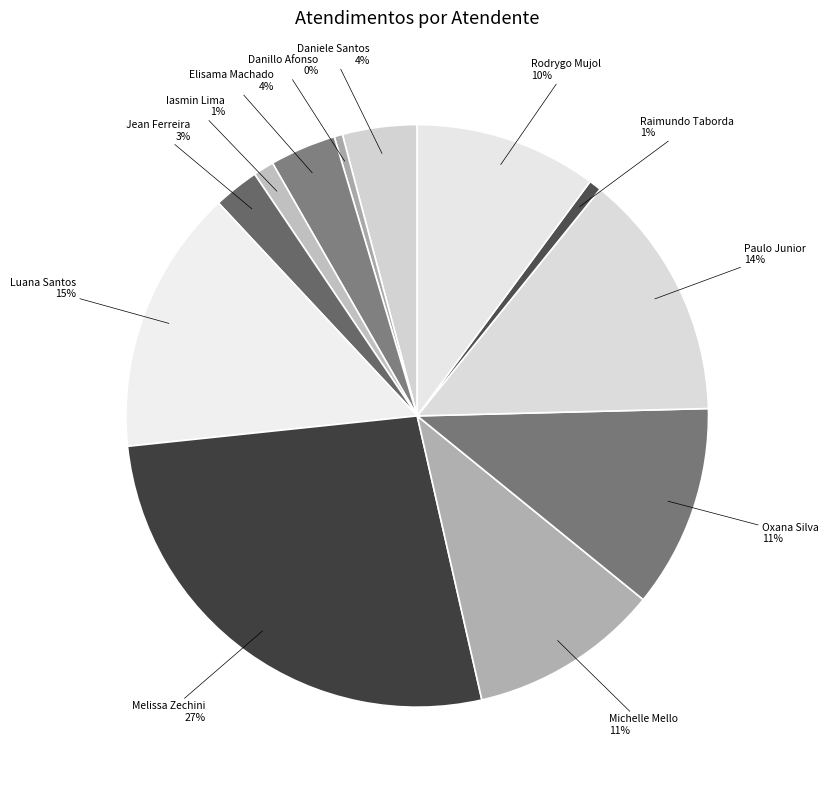

To the nearest percent, what is the average slice percentage?

8%